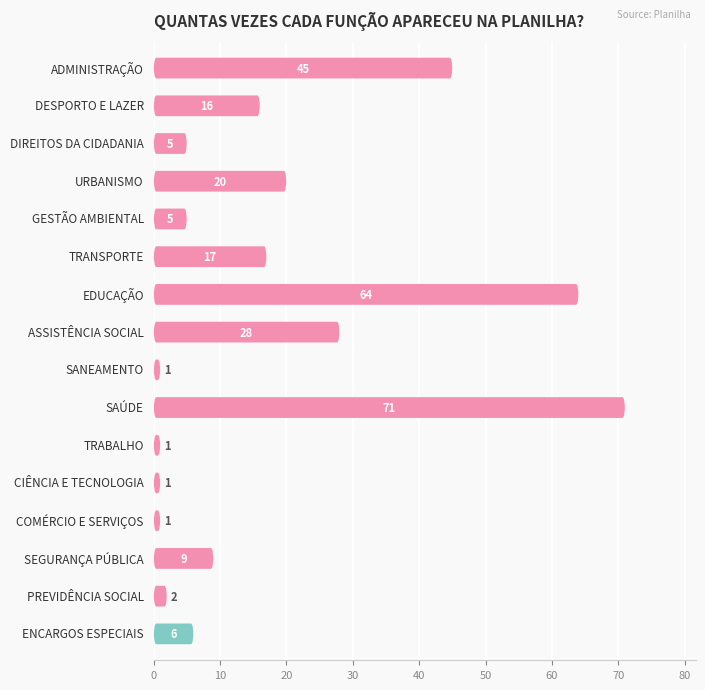

What is the difference between the maximum and second lowest values?

70